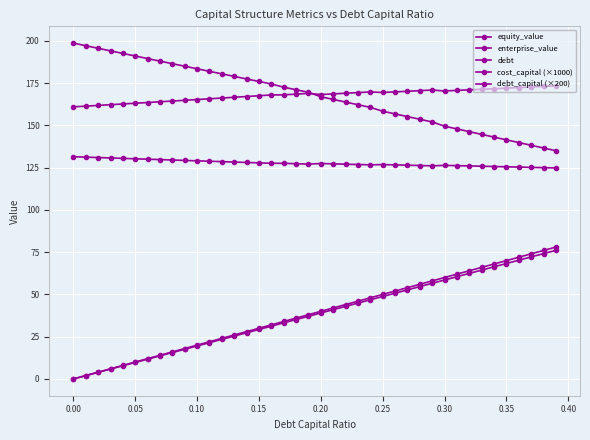

What is the average value of the equity_value series?

167.6